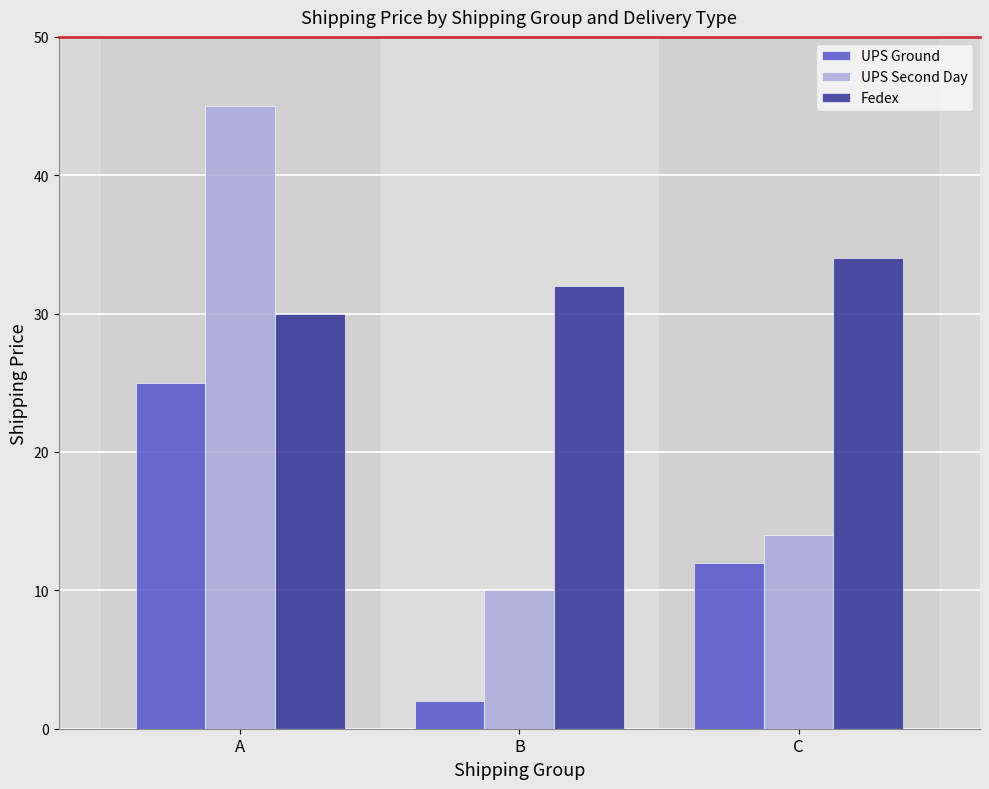

What is the total value across all series at A?

100